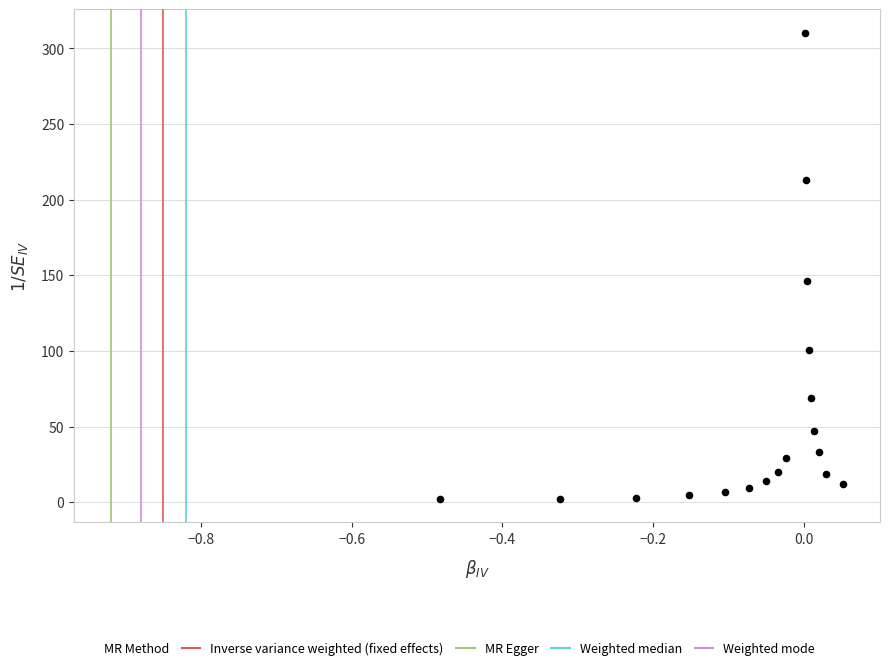

What is the range of X values (max minus min)?

0.5